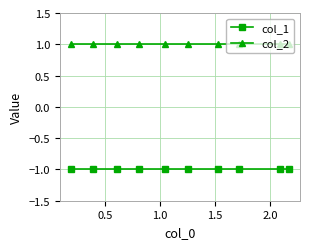

True or false: col_2 and col_1 intersect in this chart.

False